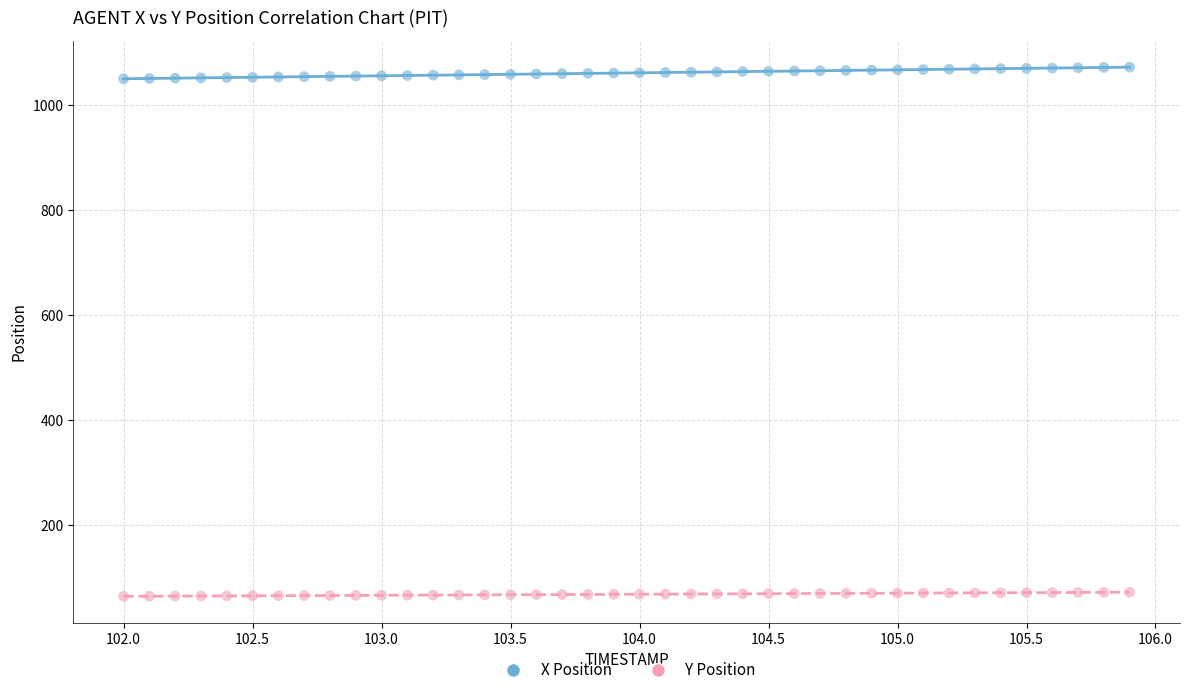

Which series contains the highest Y value?

X Position